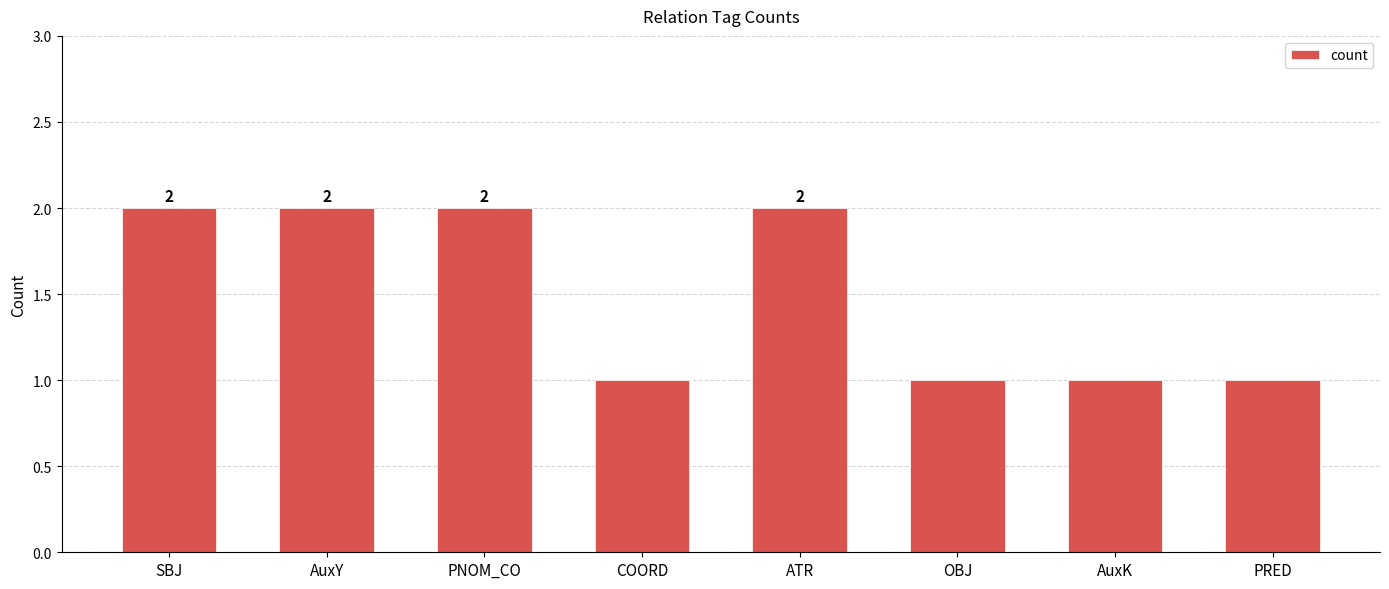

Reading right to left, list all the values displayed in this chart.

1	1	1	2	1	2	2	2